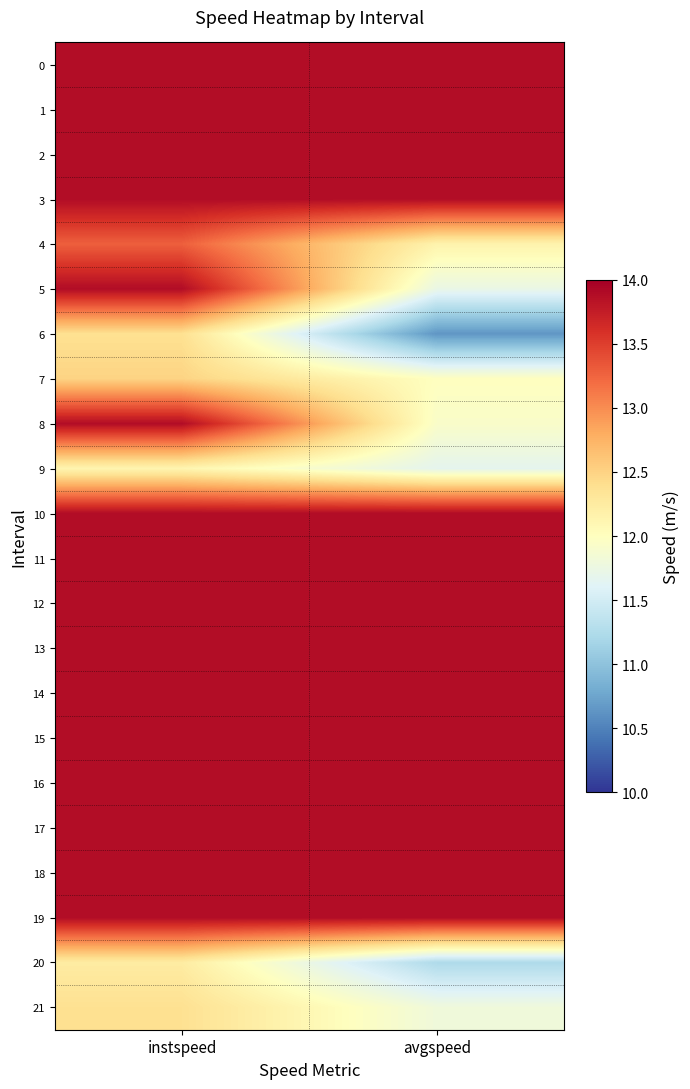

What is the difference between the highest and lowest values at avgspeed?

3.3